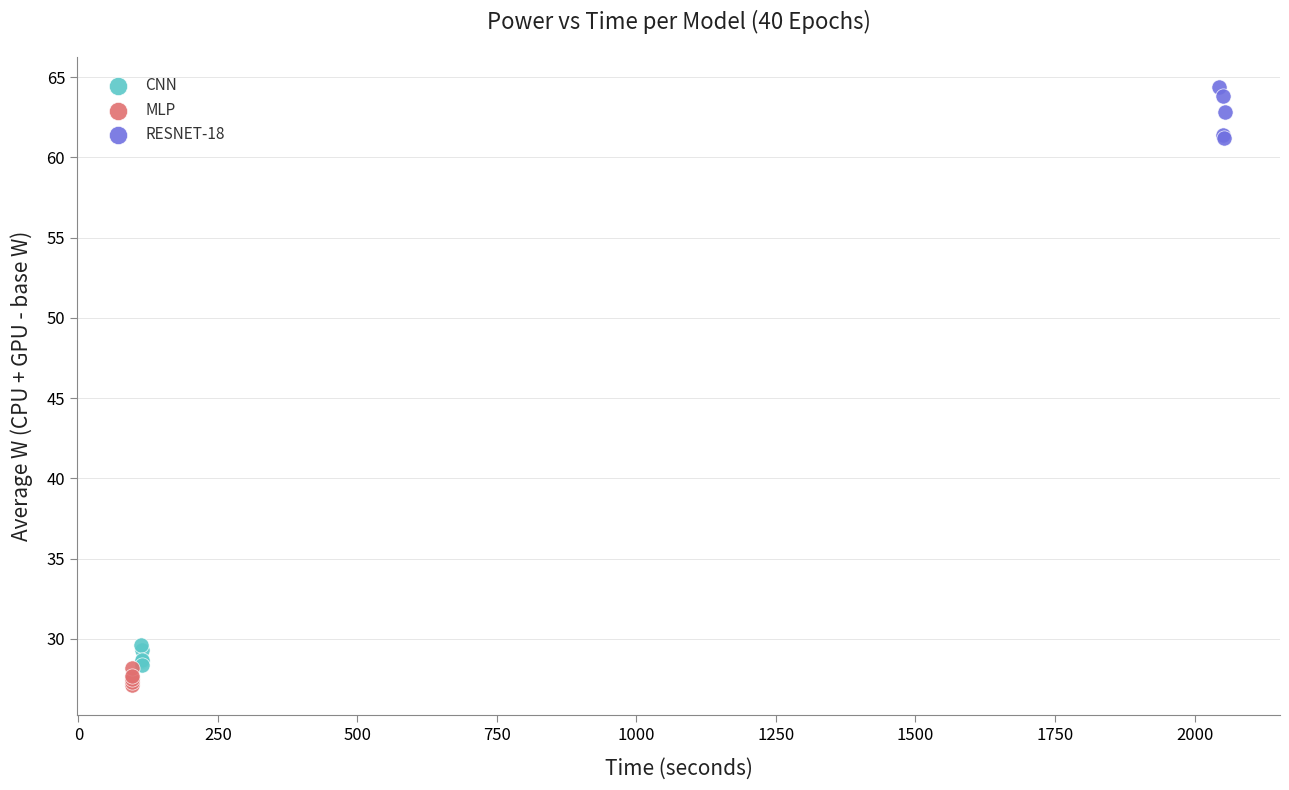

Which series has the largest Y range (max minus min)?

RESNET-18